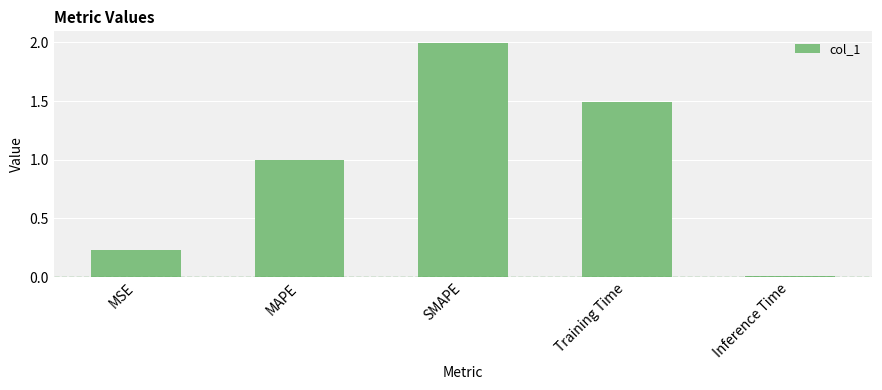

Where is the data nearest to the value 1?

MAPE